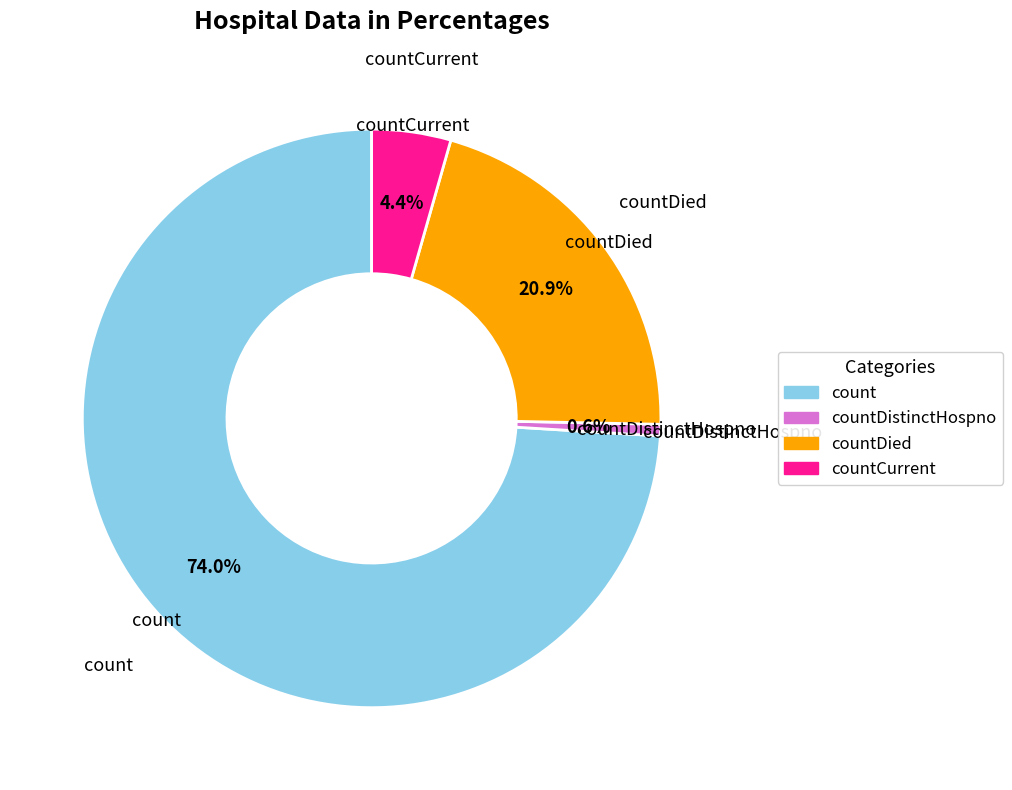

Which has a higher value, countDied or countCurrent?

countDied